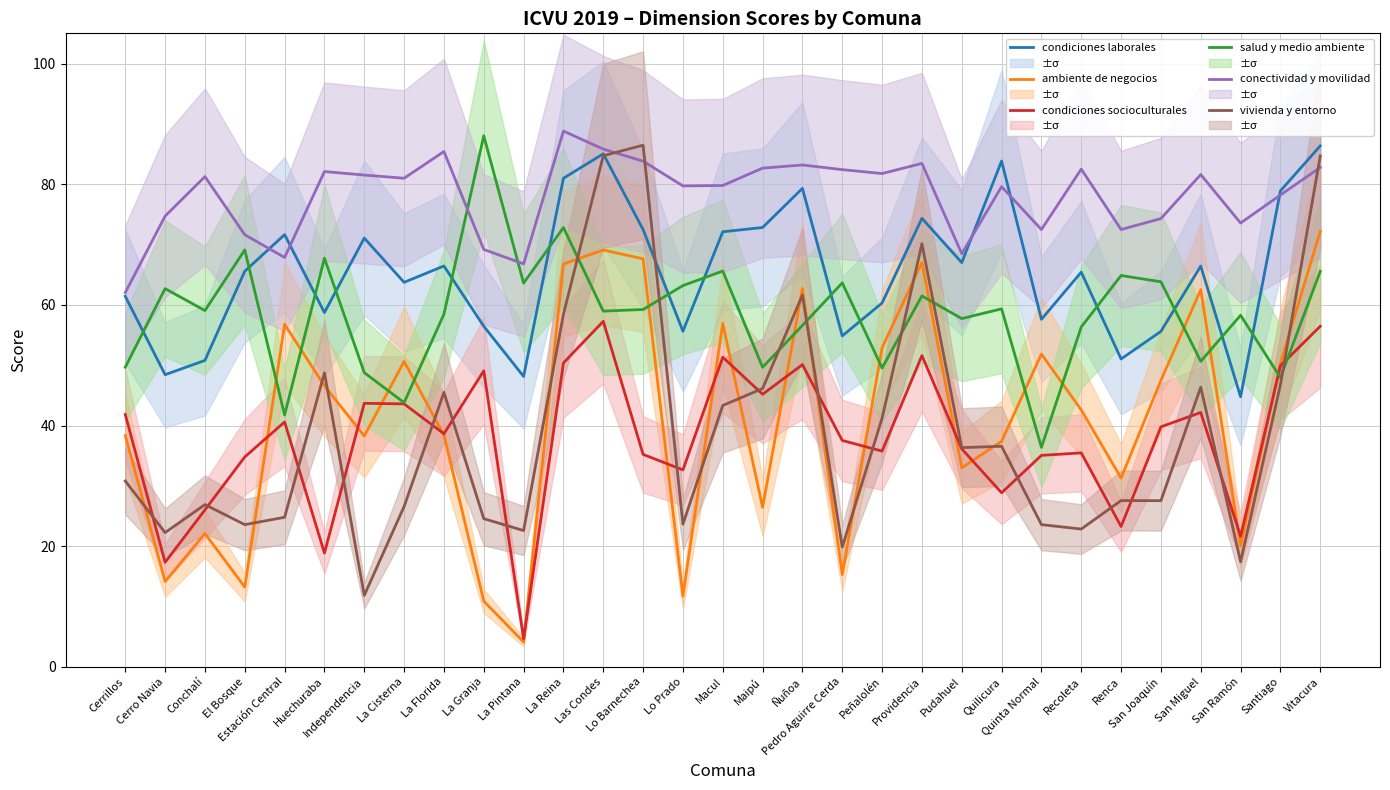

Does the chart display data point markers on the line(s)?

No